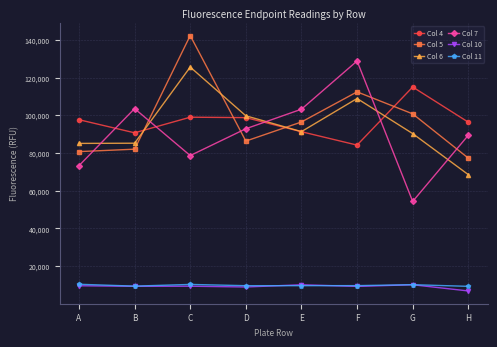

What is the difference between the maximum and minimum values in the Col 10 series?

3290